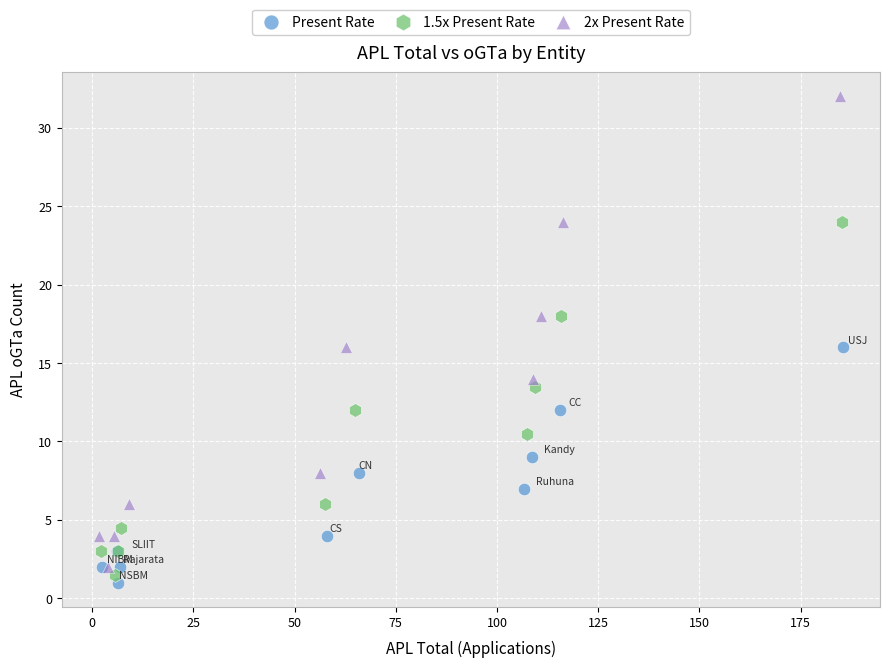

Which series contains the lowest Y value?

Present Rate